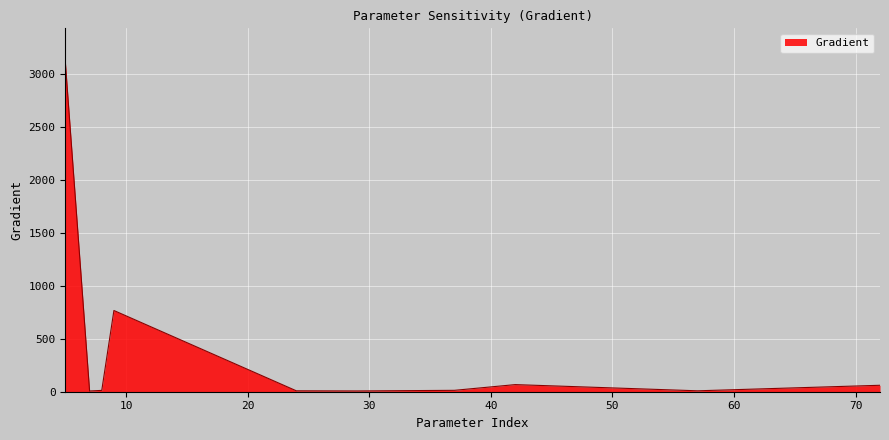

What is the difference between the maximum and minimum values?

3116.4